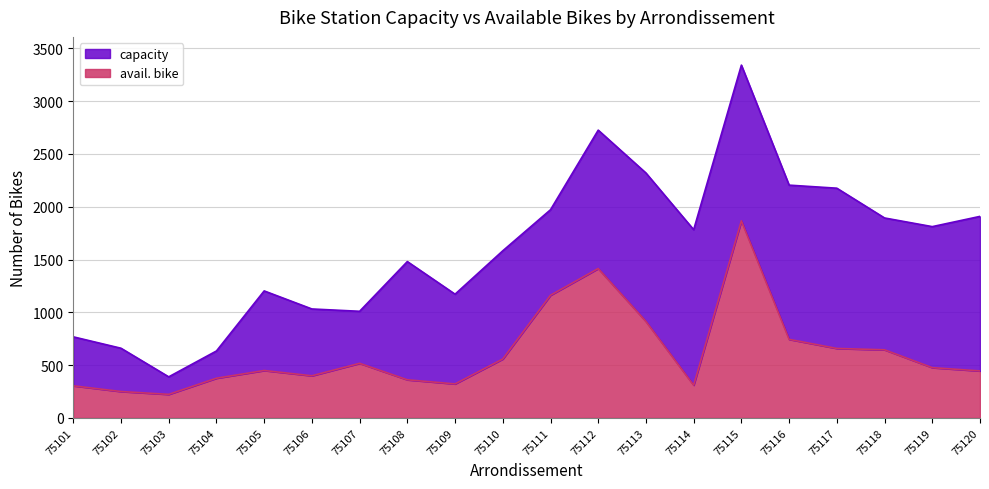

Which category has the highest value in the avail. bike series?

75115